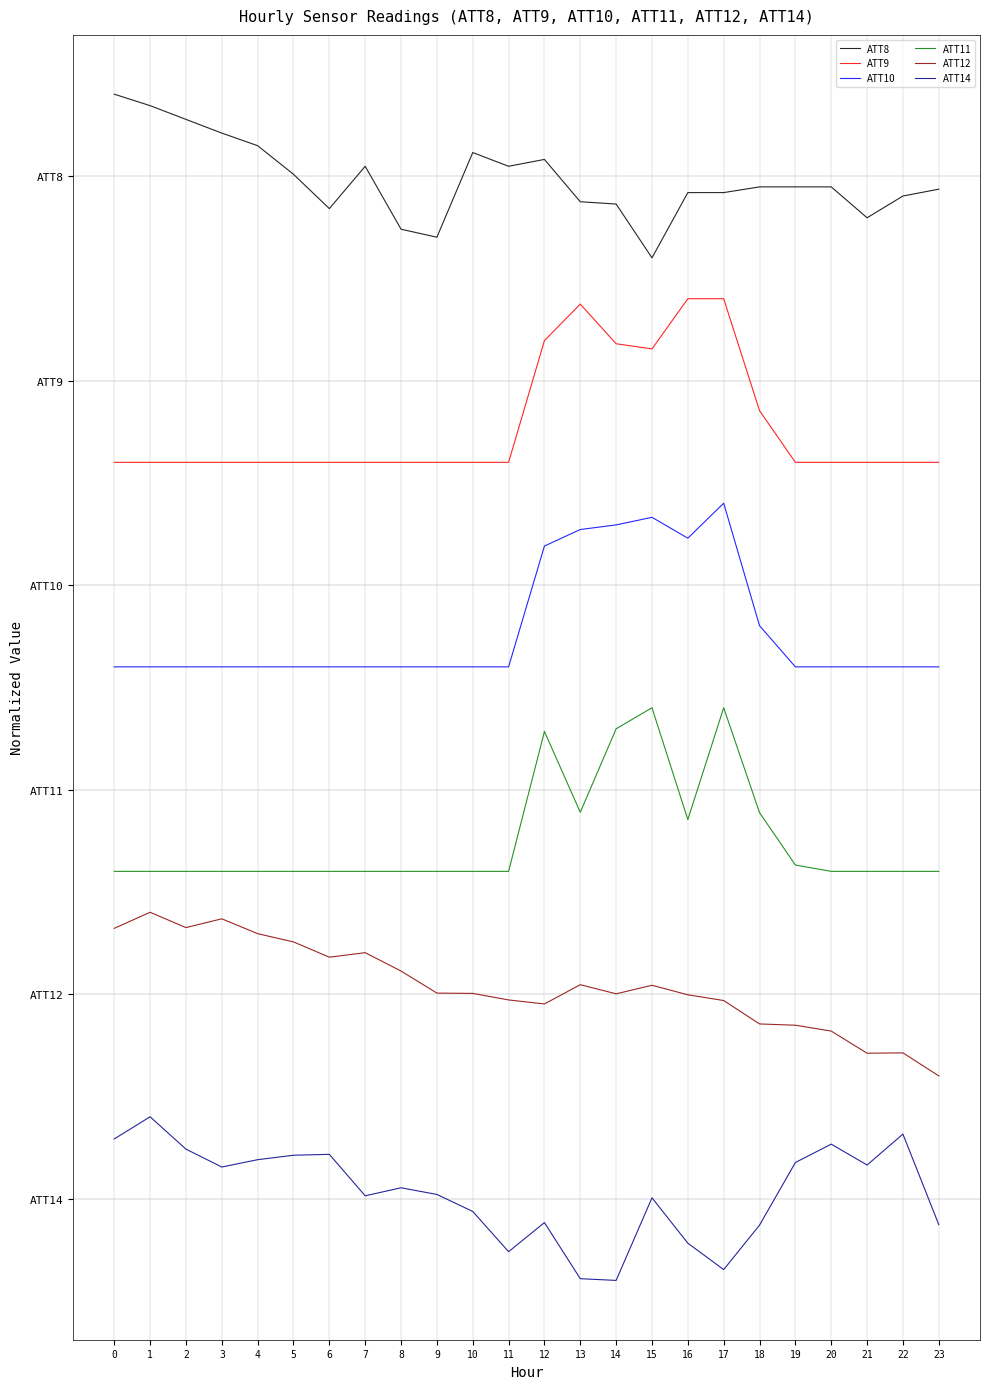

List the labels in order of ATT11 value, smallest first.

0, 1, 2, 3, 4, 5, 6, 7, 8, 9, 10, 11, 20, 21, 22, 23, 19, 16, 18, 13, 12, 14, 15, 17